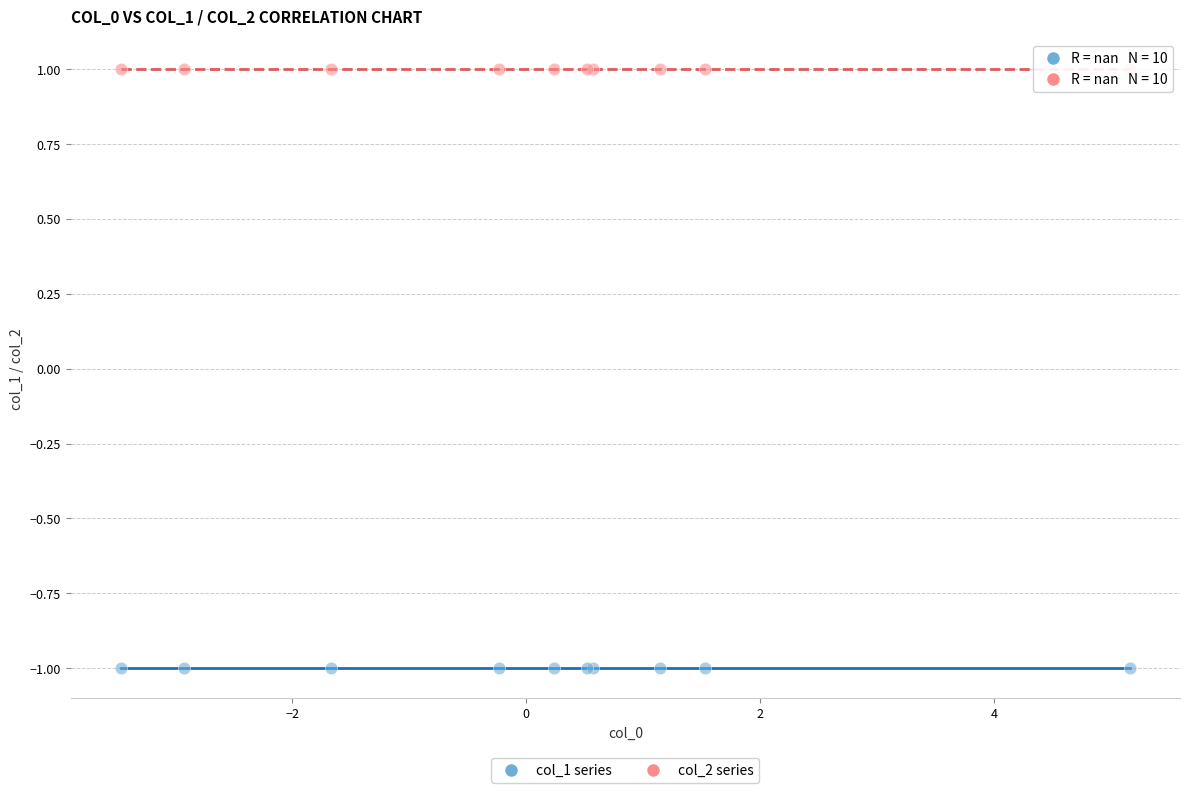

Which series reaches the minimum Y coordinate?

col_1 series